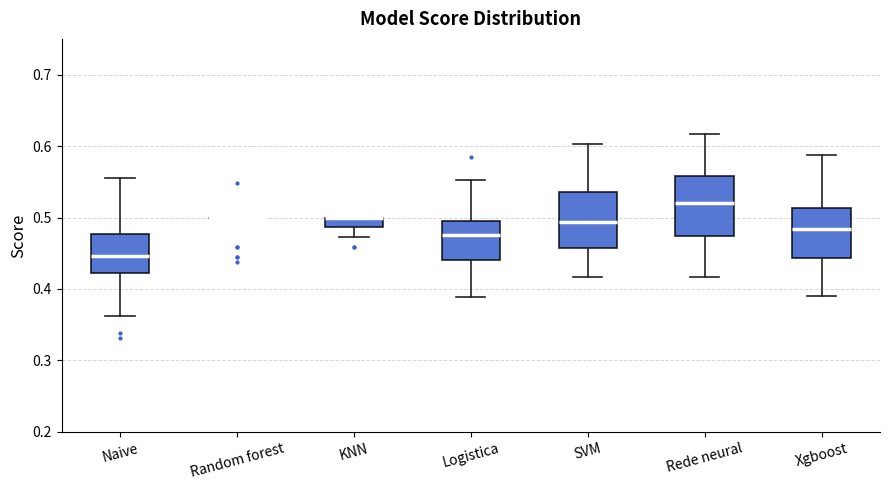

Where is the upper edge of the box for Xgboost on the y-axis? The values are not printed on the chart, so give them approximately, as read against the axis.

0.51